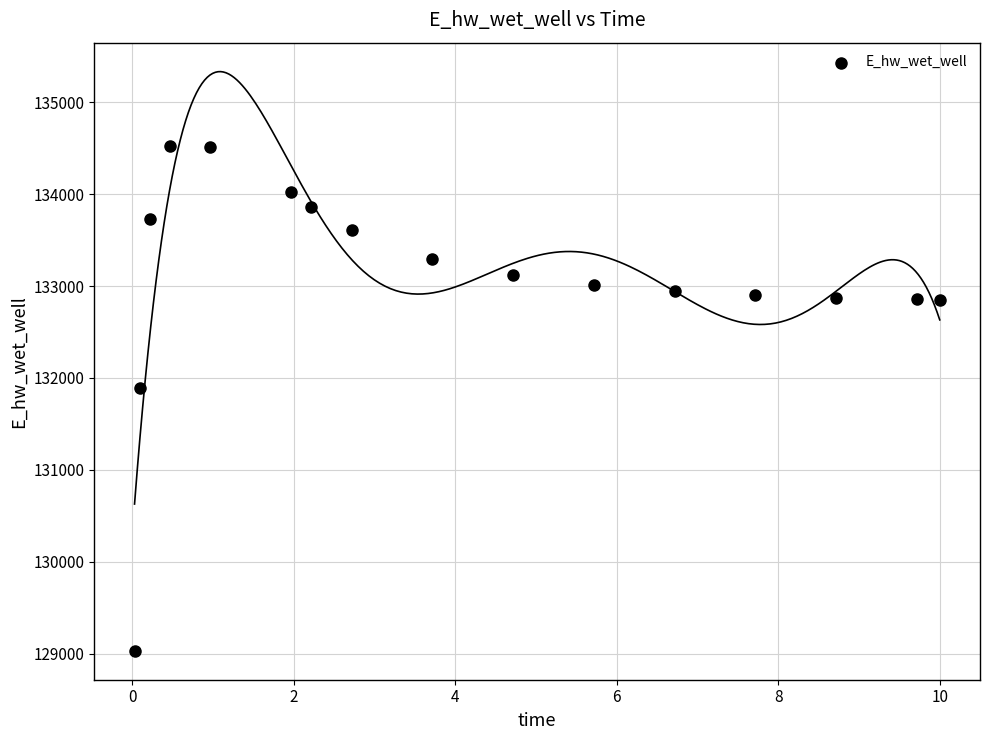

What is the range of X values (max minus min)?

10.0